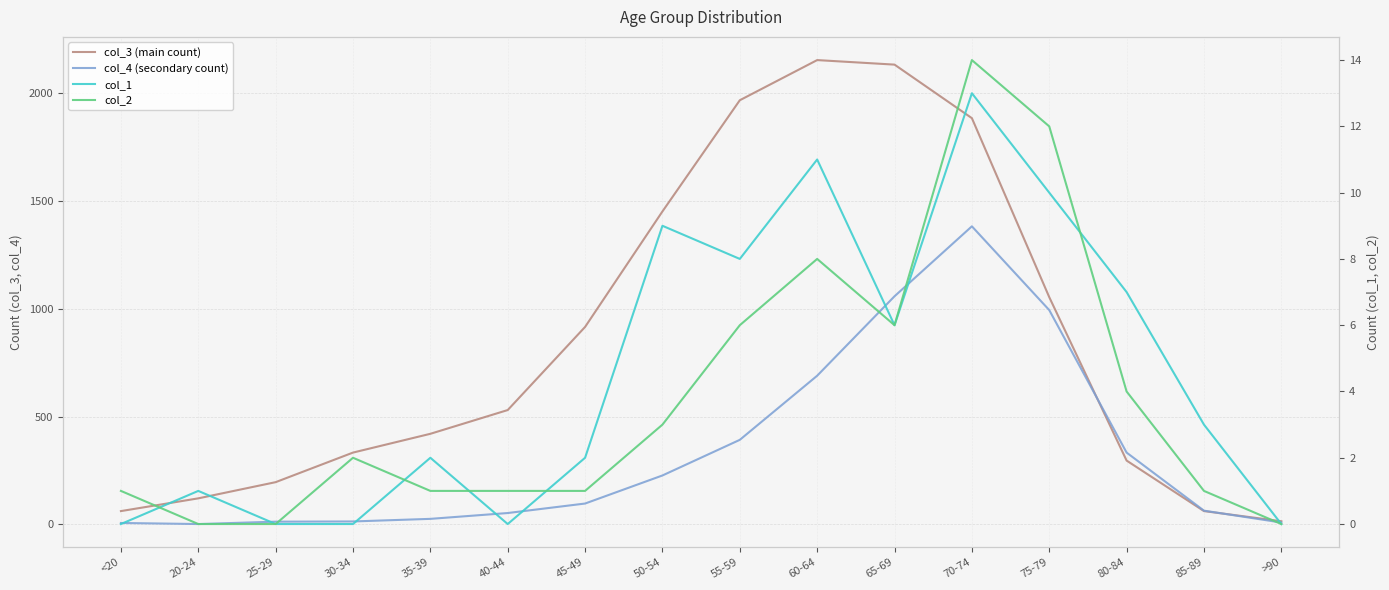

True or false: col_3 (main count) has a value of 148 at 30-34.

False